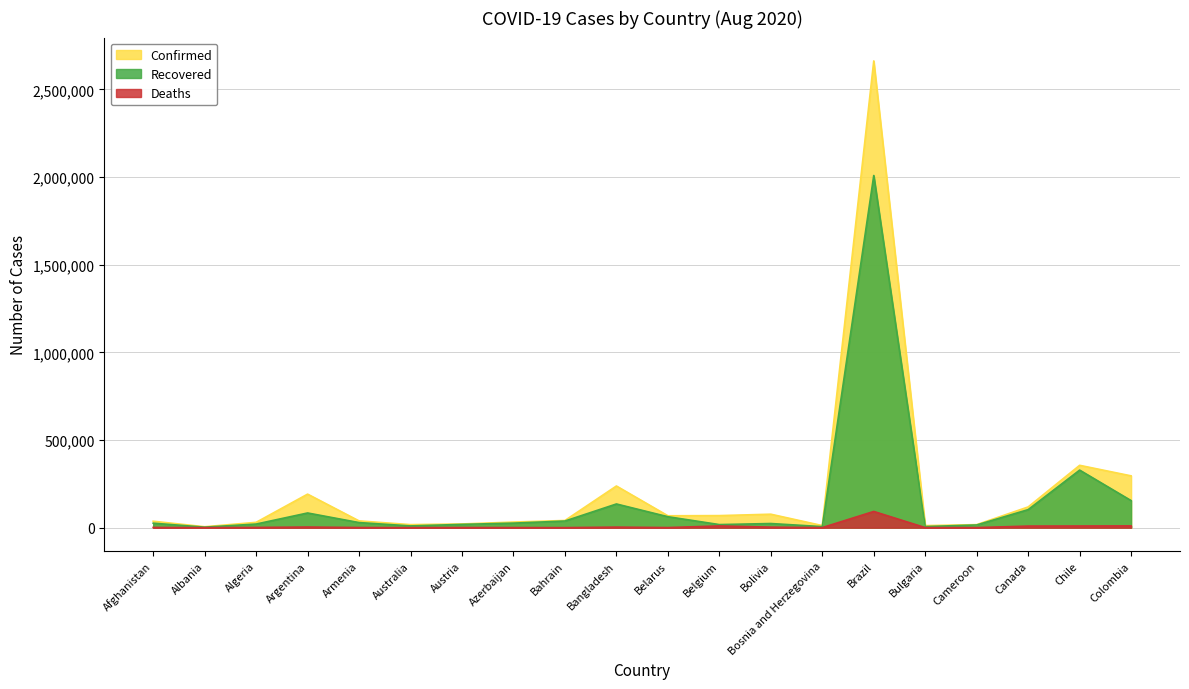

True or false: Deaths and Recovered intersect in this chart.

False